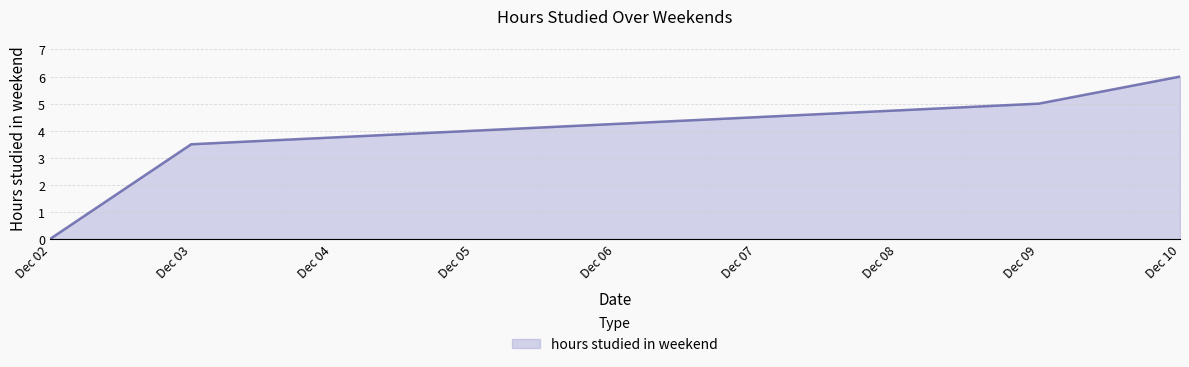

What is the change in value from Dec 02 to Dec 03?

+3.5